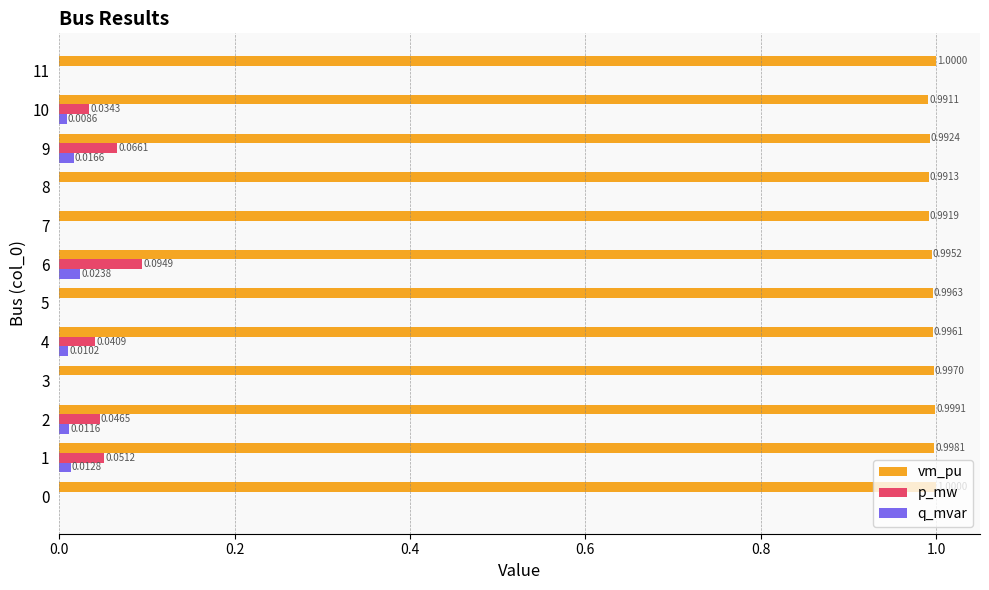

At which category is the sum across all series the highest?

6